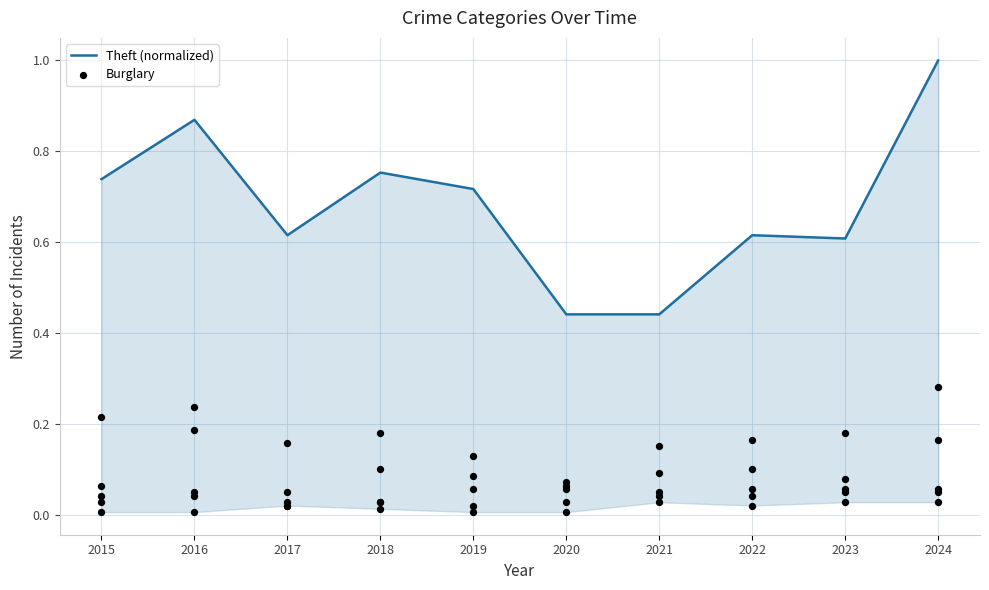

Which series has the largest Y range (max minus min)?

Theft (normalized)